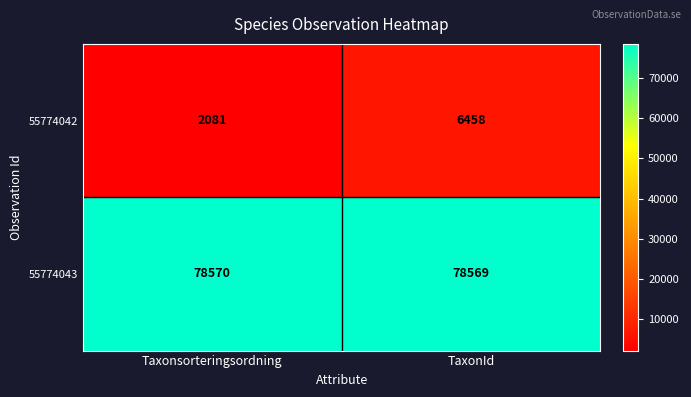

Between Taxonsorteringsordning and TaxonId, which series saw the biggest shift?

55774042